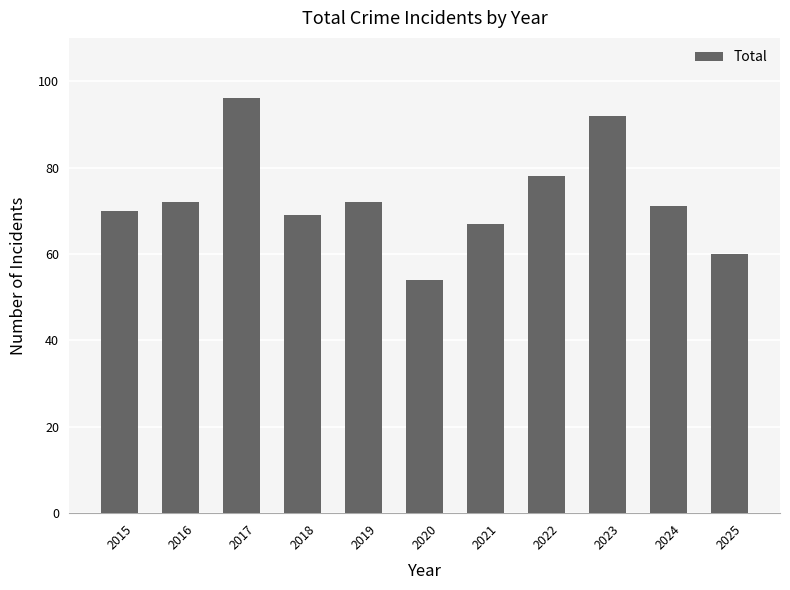

What is the sum of the values at 2019 and 2015?

142